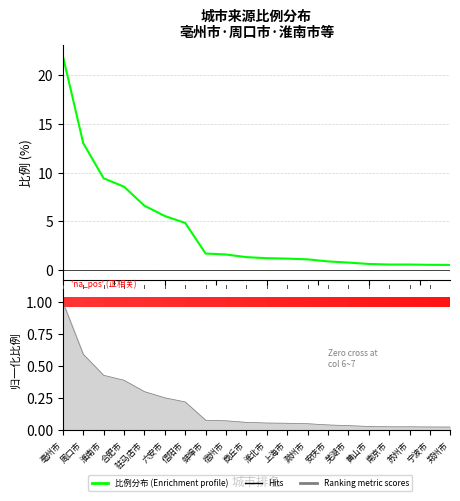

What is the approximate value at 滁州市?

1.1